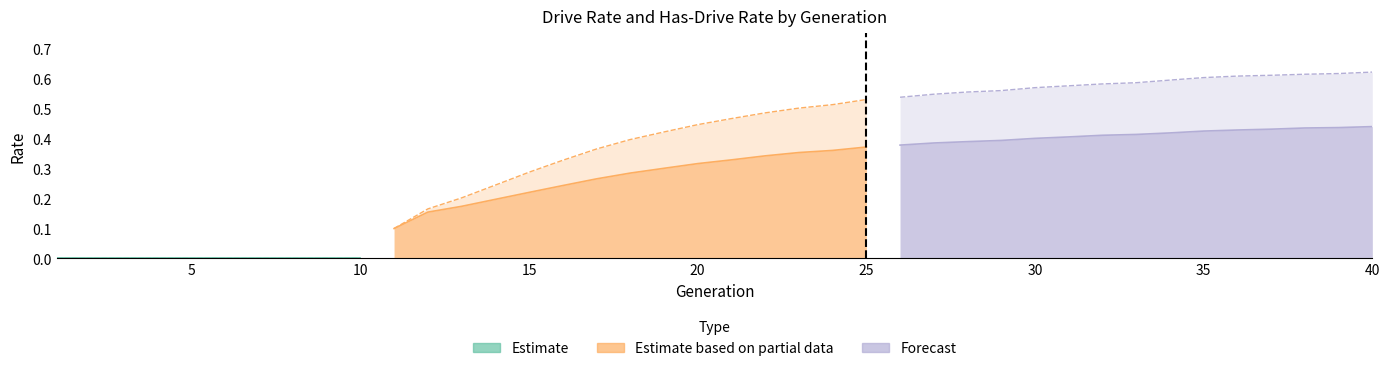

At which category is the sum across all series the highest?

39